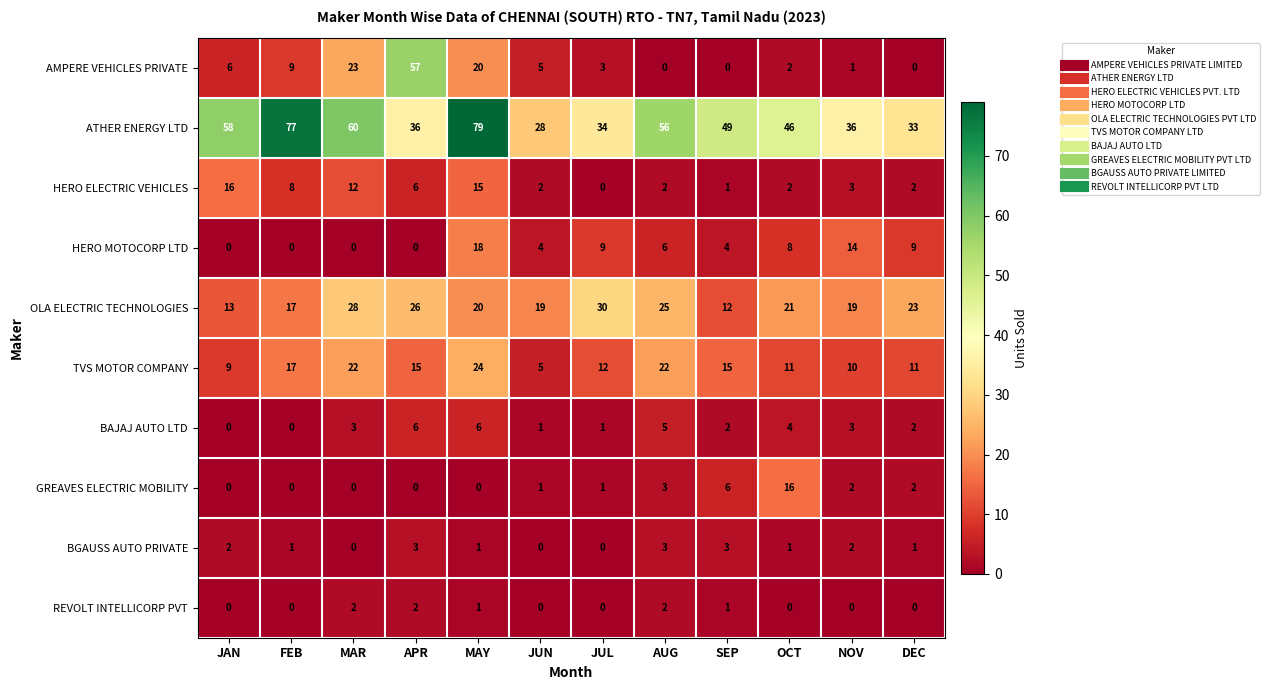

What is the difference between the highest and lowest values at MAY?

79